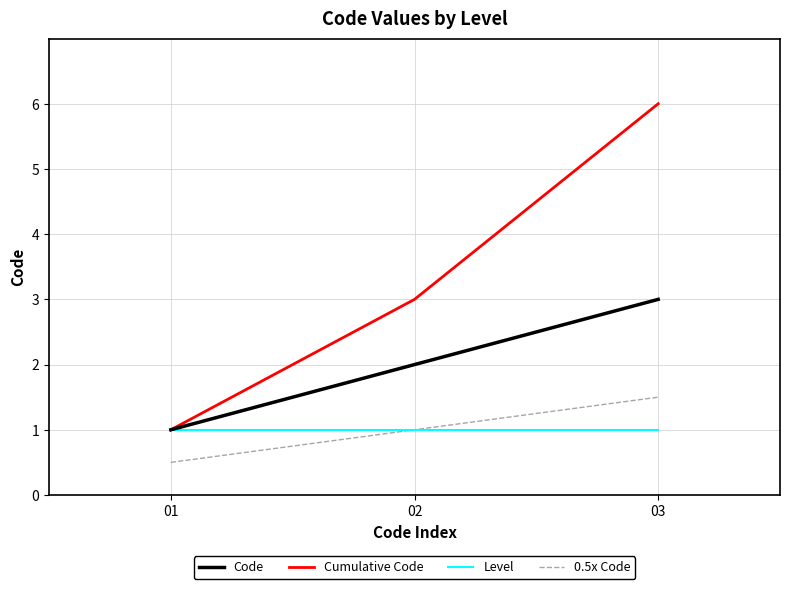

Which category has the lowest value in the Code series?

01